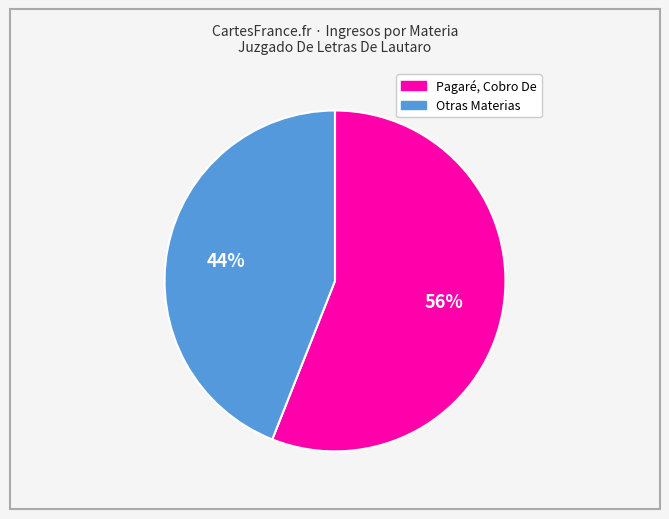

To the nearest percent, what is the difference between the largest and smallest slice percentages?

12%